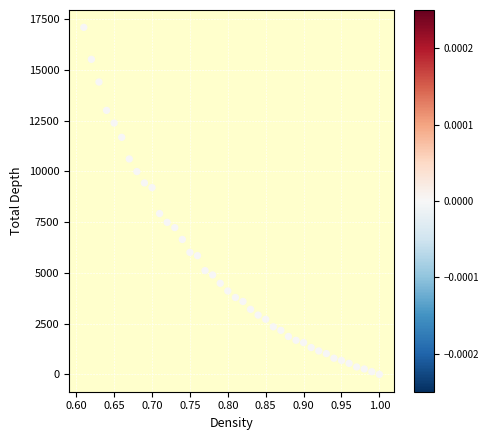

What is the range of Y values (max minus min)?

17096